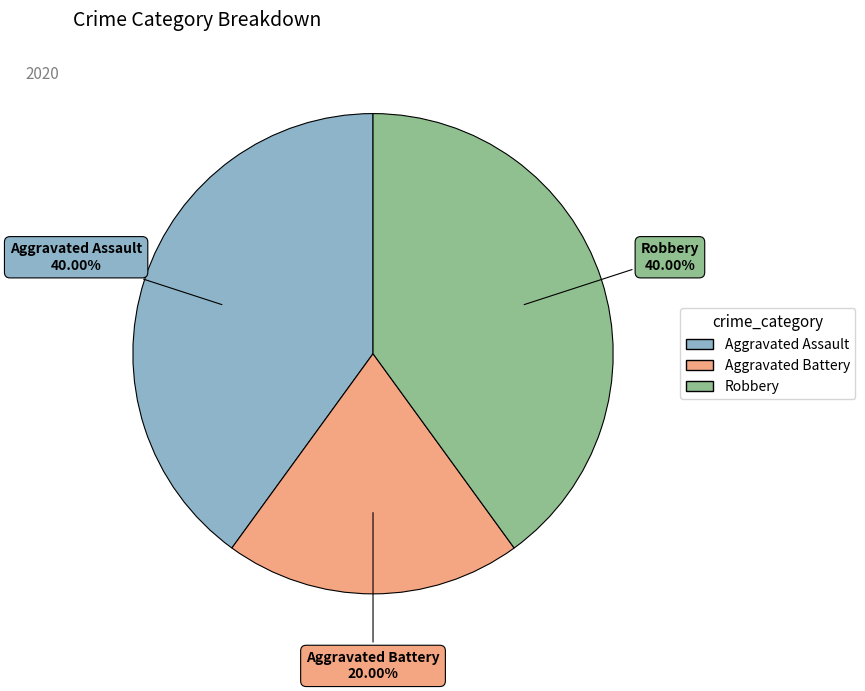

Does Aggravated Assault represent more than half of the total?

No